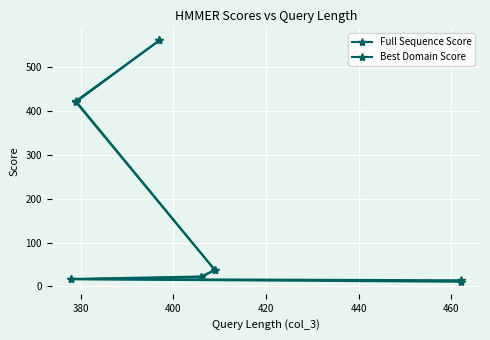

How many data points in Full Sequence Score are less than 37?

3